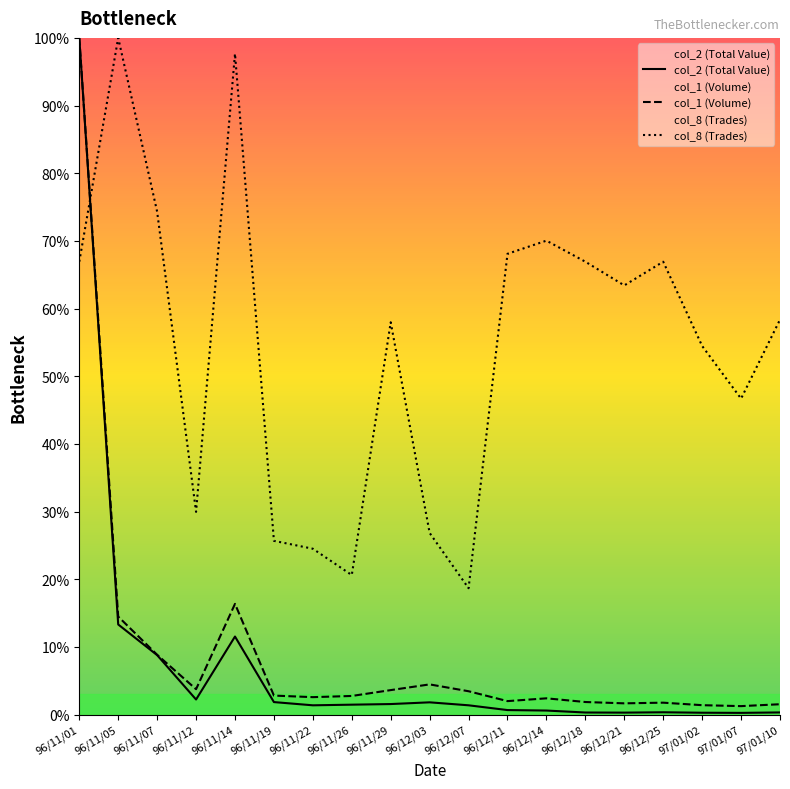

What is the label of the 10th point from the left?

96/12/03